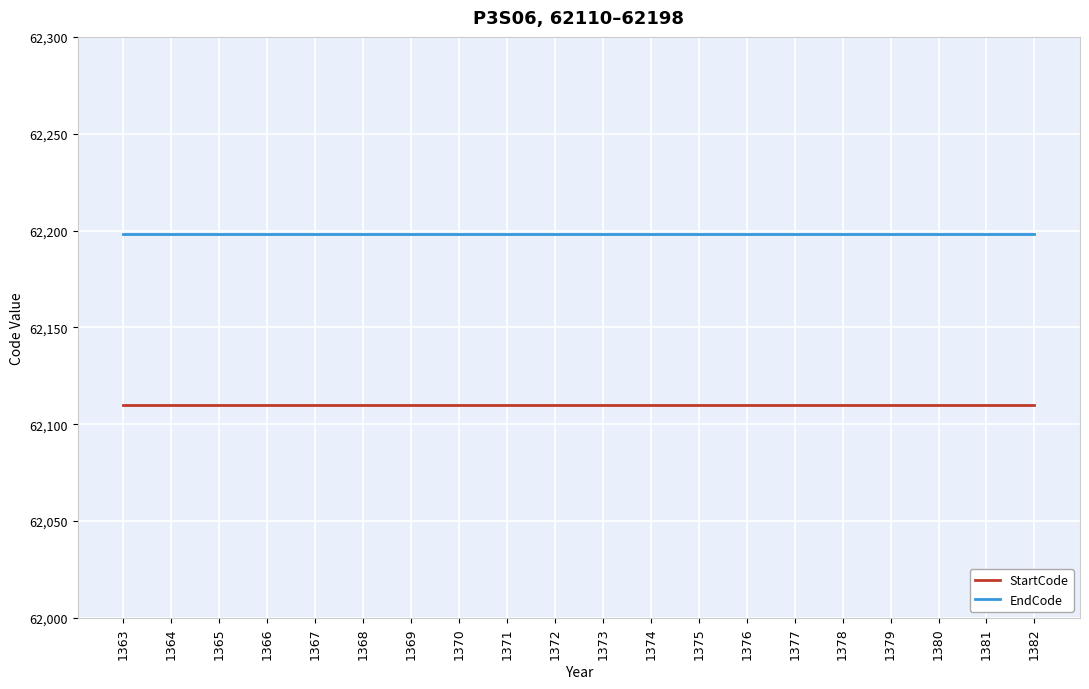

What is the difference between the highest and lowest values at 1366?

88